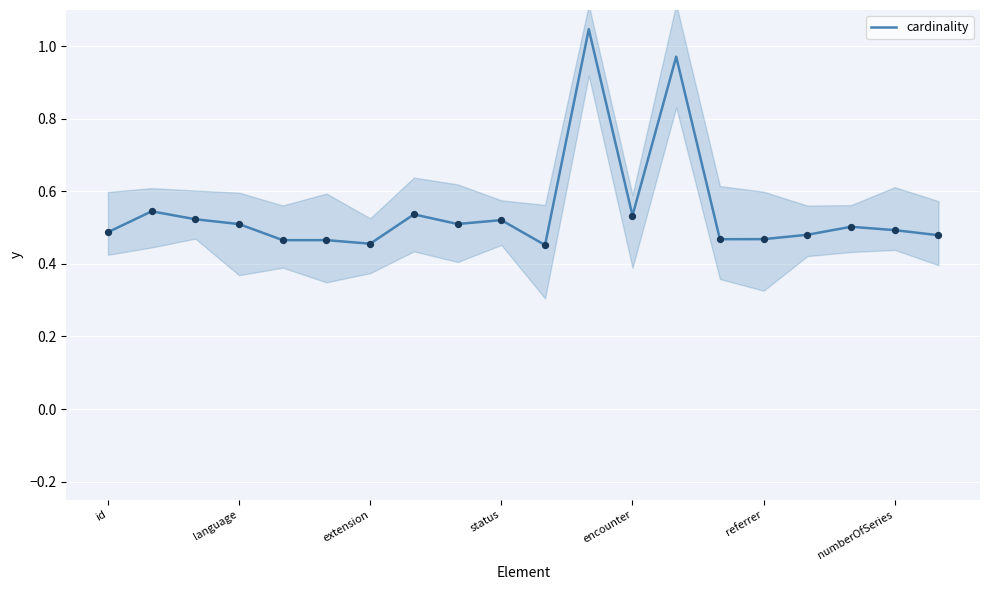

Between 18 and 16, which is larger?

18